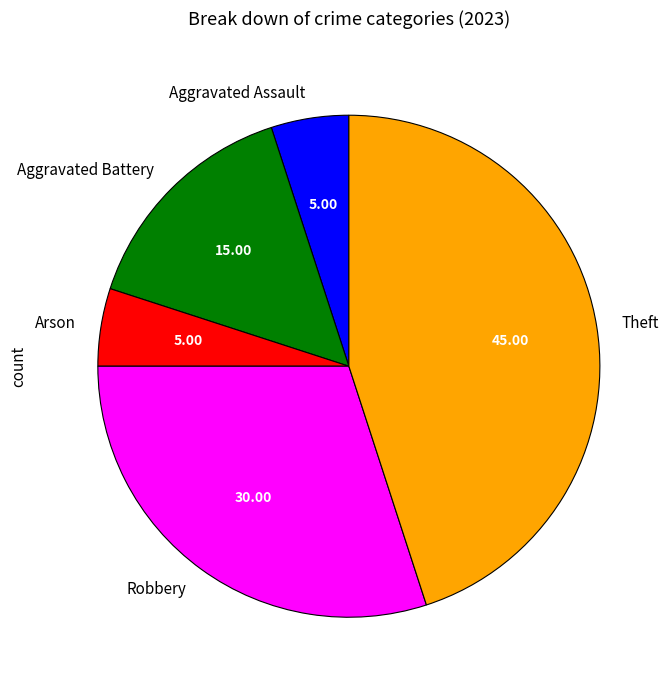

Is it true that Arson is 5% of the pie?

True